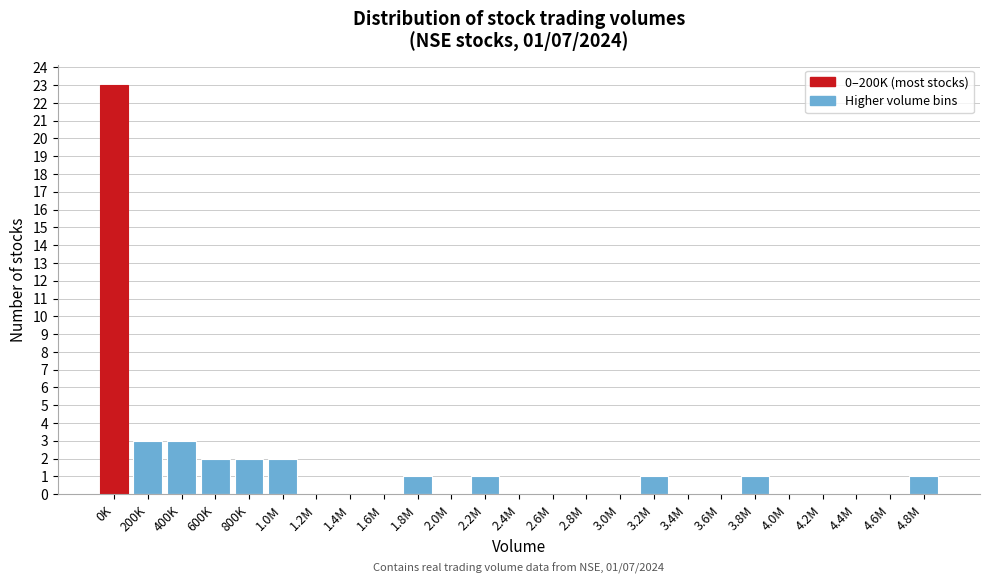

Reading right to left, list all the values displayed in this chart.

4.8M=1	4.6M=0	4.4M=0	4.2M=0	4.0M=0	3.8M=1	3.6M=0	3.4M=0	3.2M=1	3.0M=0	2.8M=0	2.6M=0	2.4M=0	2.2M=1	2.0M=0	1.8M=1	1.6M=0	1.4M=0	1.2M=0	1.0M=2	800K=2	600K=2	400K=3	200K=3	0K=23